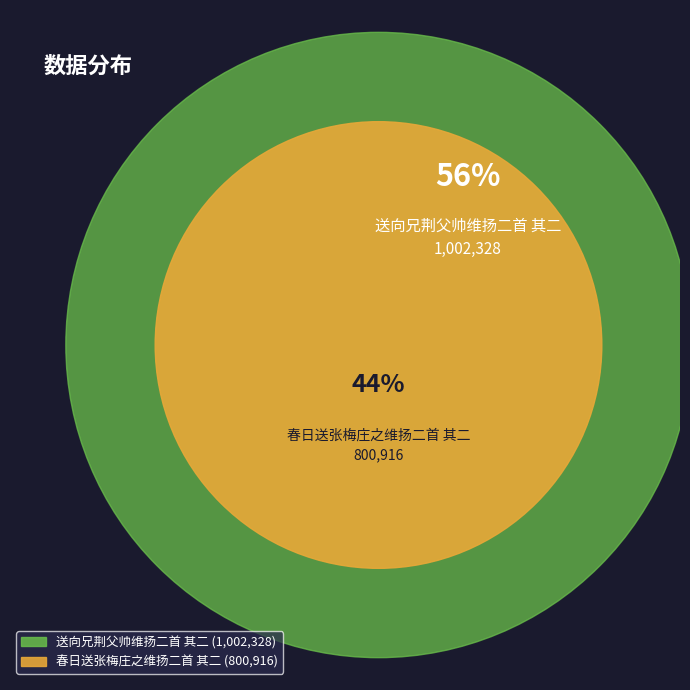

To the nearest percent, what is the combined percentage of 送向兄荆父帅维扬二首 其二 and 春日送张梅庄之维扬二首 其二?

100%